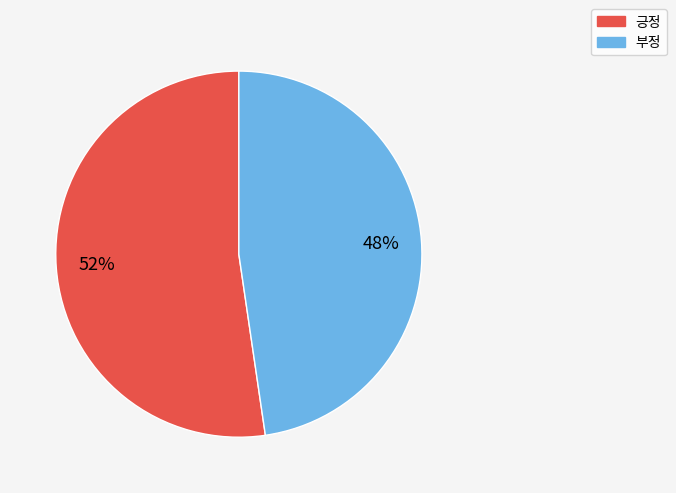

Which has a higher value, 긍정 or 부정?

긍정